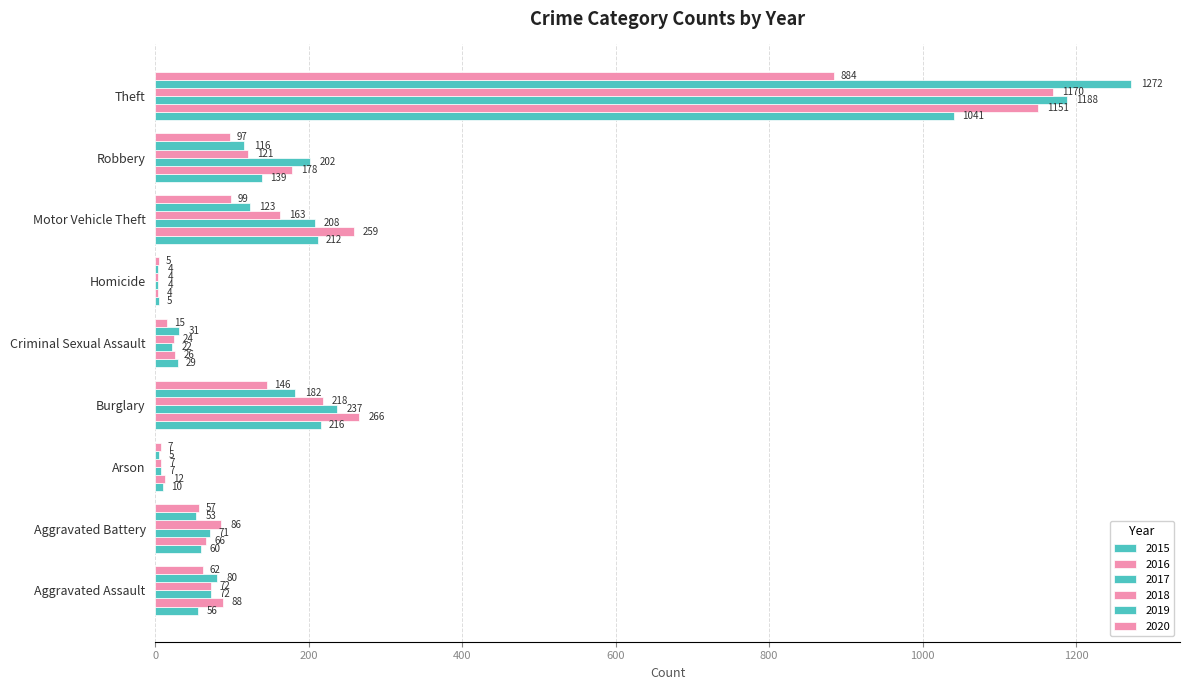

How many distinct data groups are displayed?

6